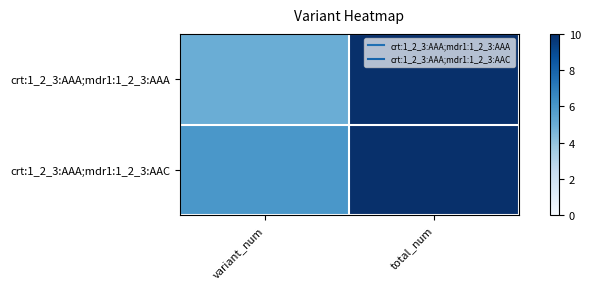

At which category does the chart reach its peak across all series?

total_num